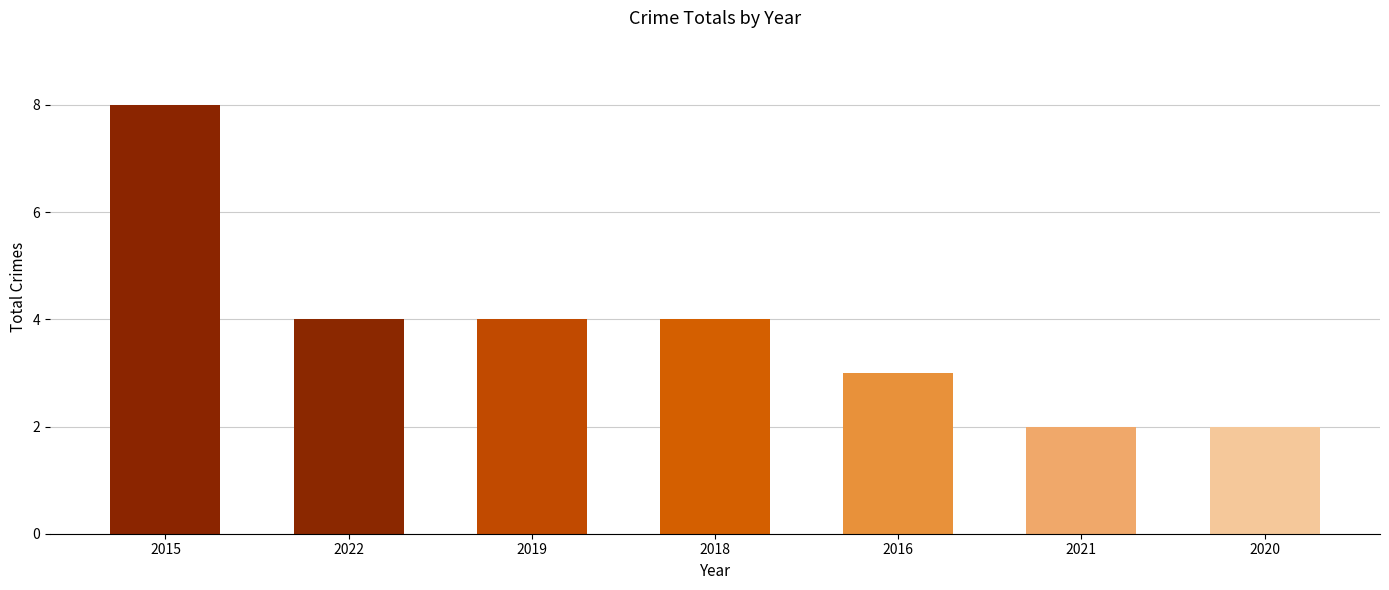

What position from the right is 2022?

6